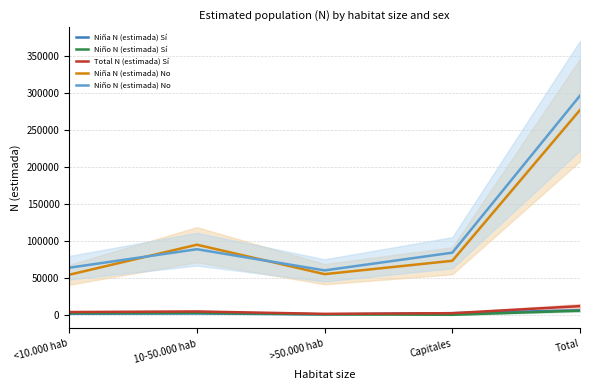

How many data points in Niña N (estimada) Sí are above 1825?

2